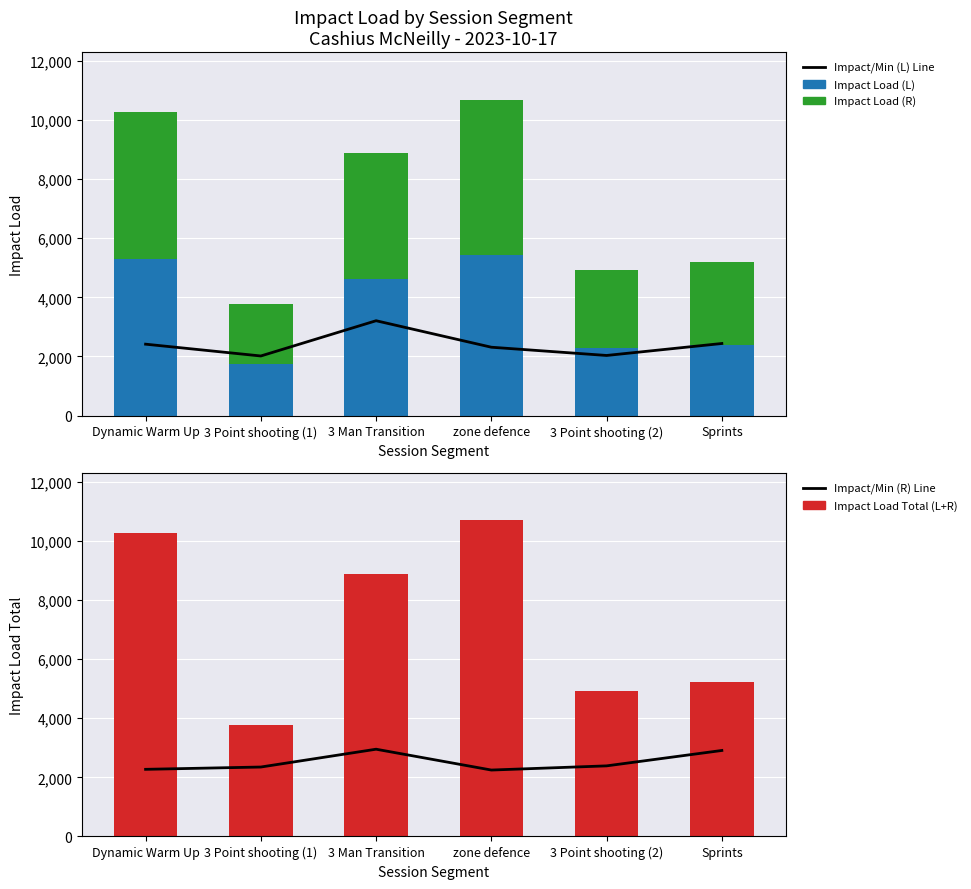

What is the difference between the maximum and second lowest values in the Impact Load (R) series?

2603.2